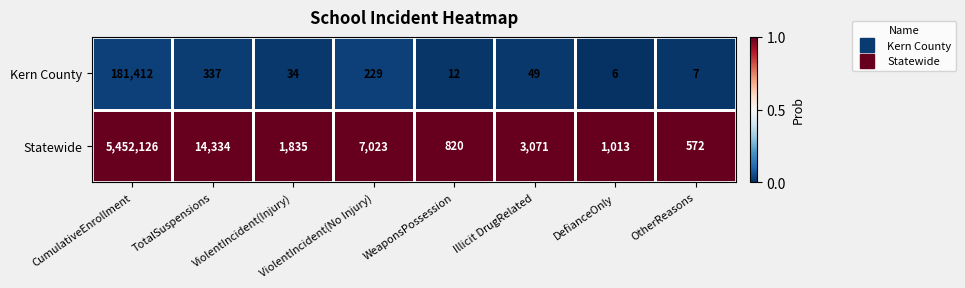

What is the spread (max minus min) of values at OtherReasons?

565